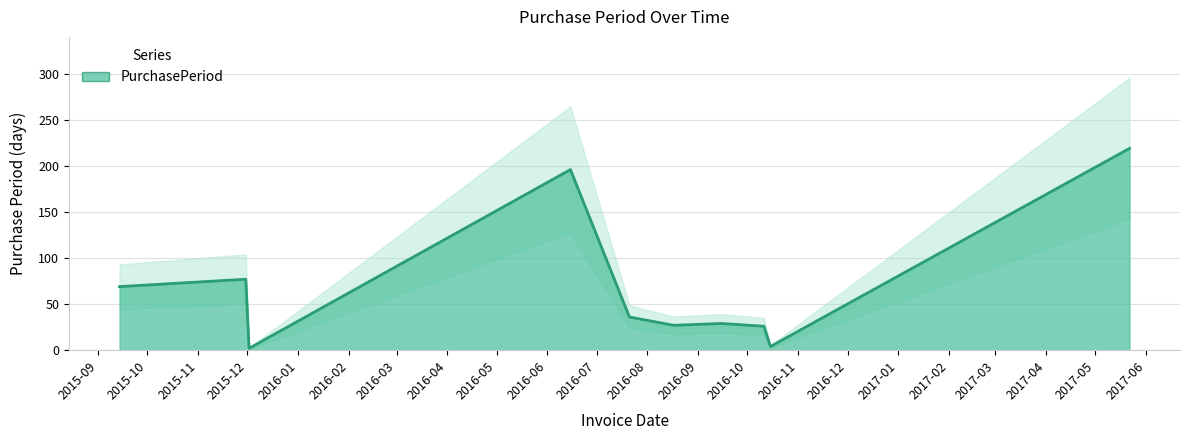

Reading right to left, extract all data points from this chart.

219	4	26	29	27	36	196	2	77	69